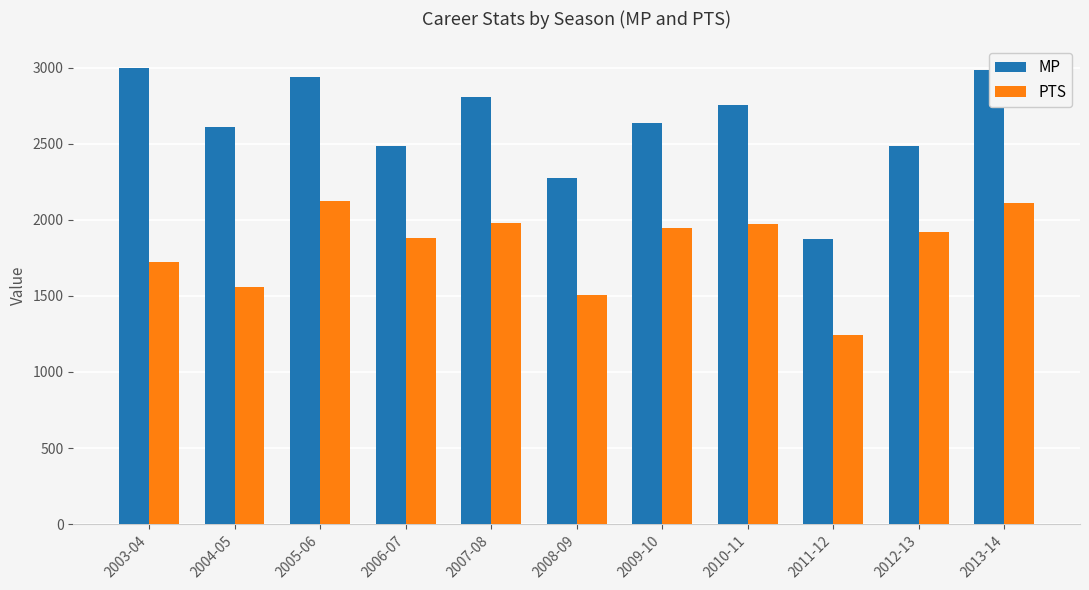

Does the chart contain stacked bars?

No